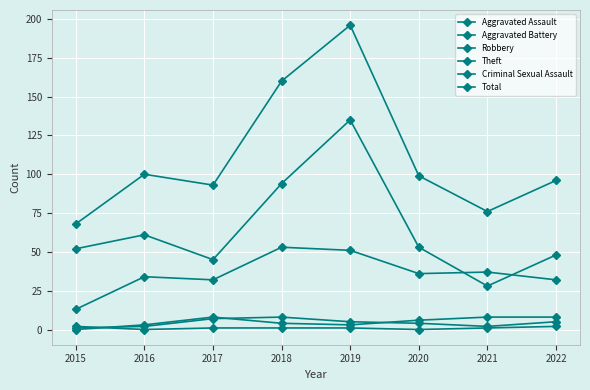

In Aggravated Battery, how many points are higher than both neighbors (excluding endpoints)?

1